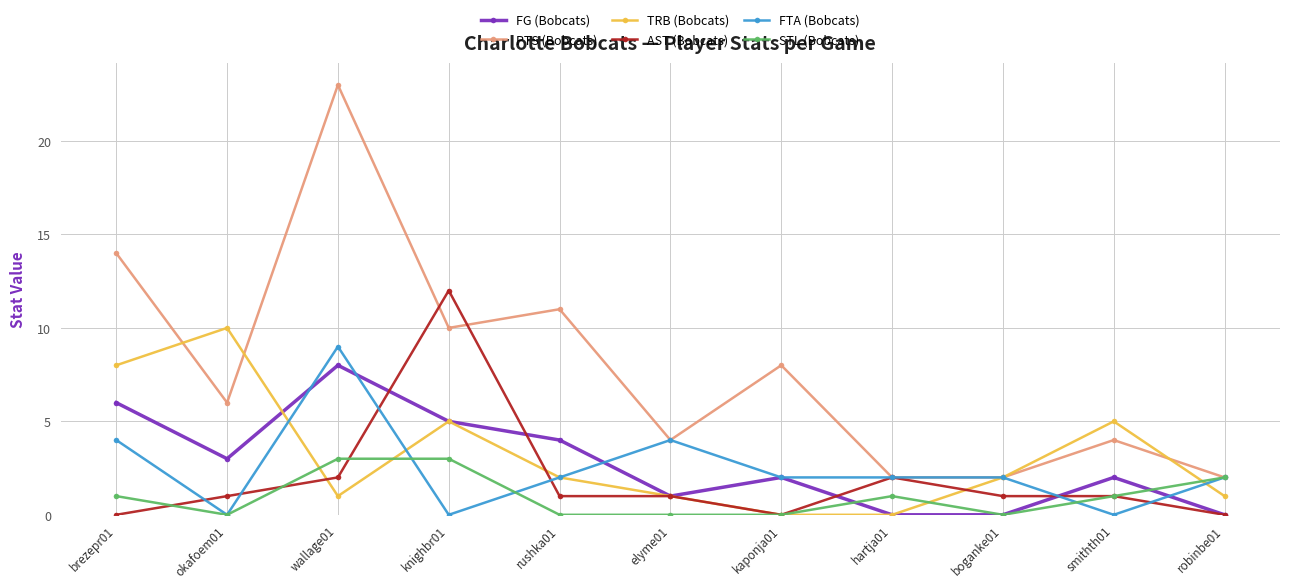

What is the sum of all FTA (Bobcats) values?

27